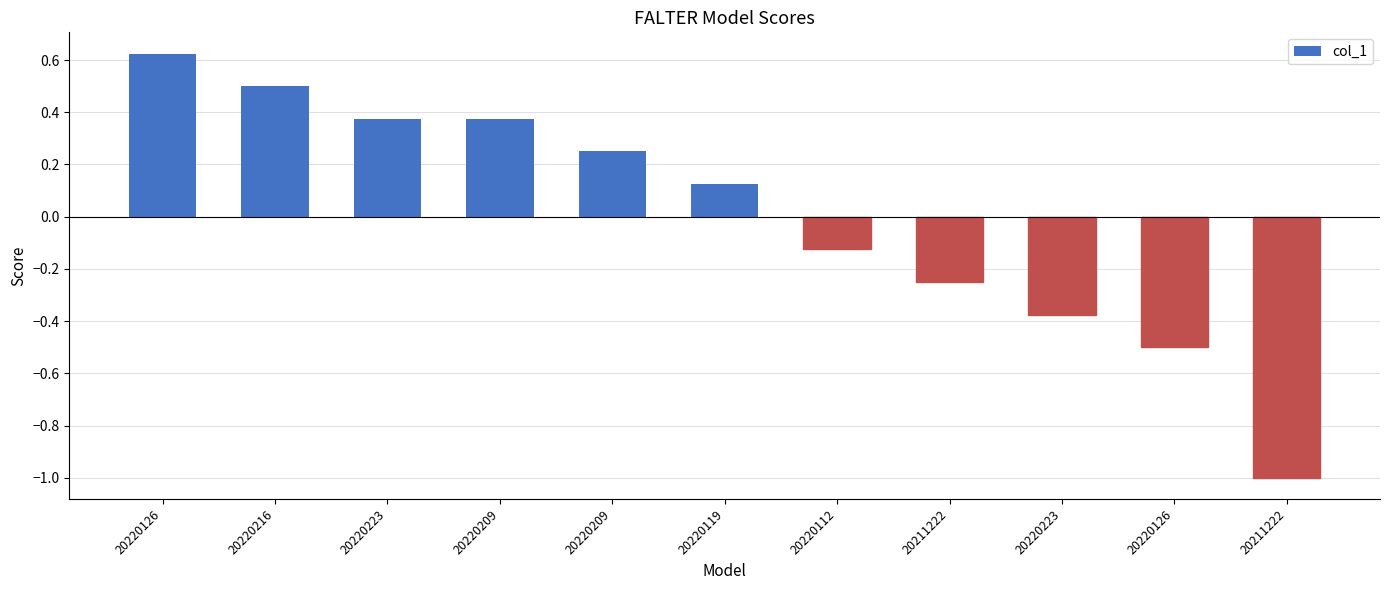

What is the label of the 11th bar from the left?

20211222